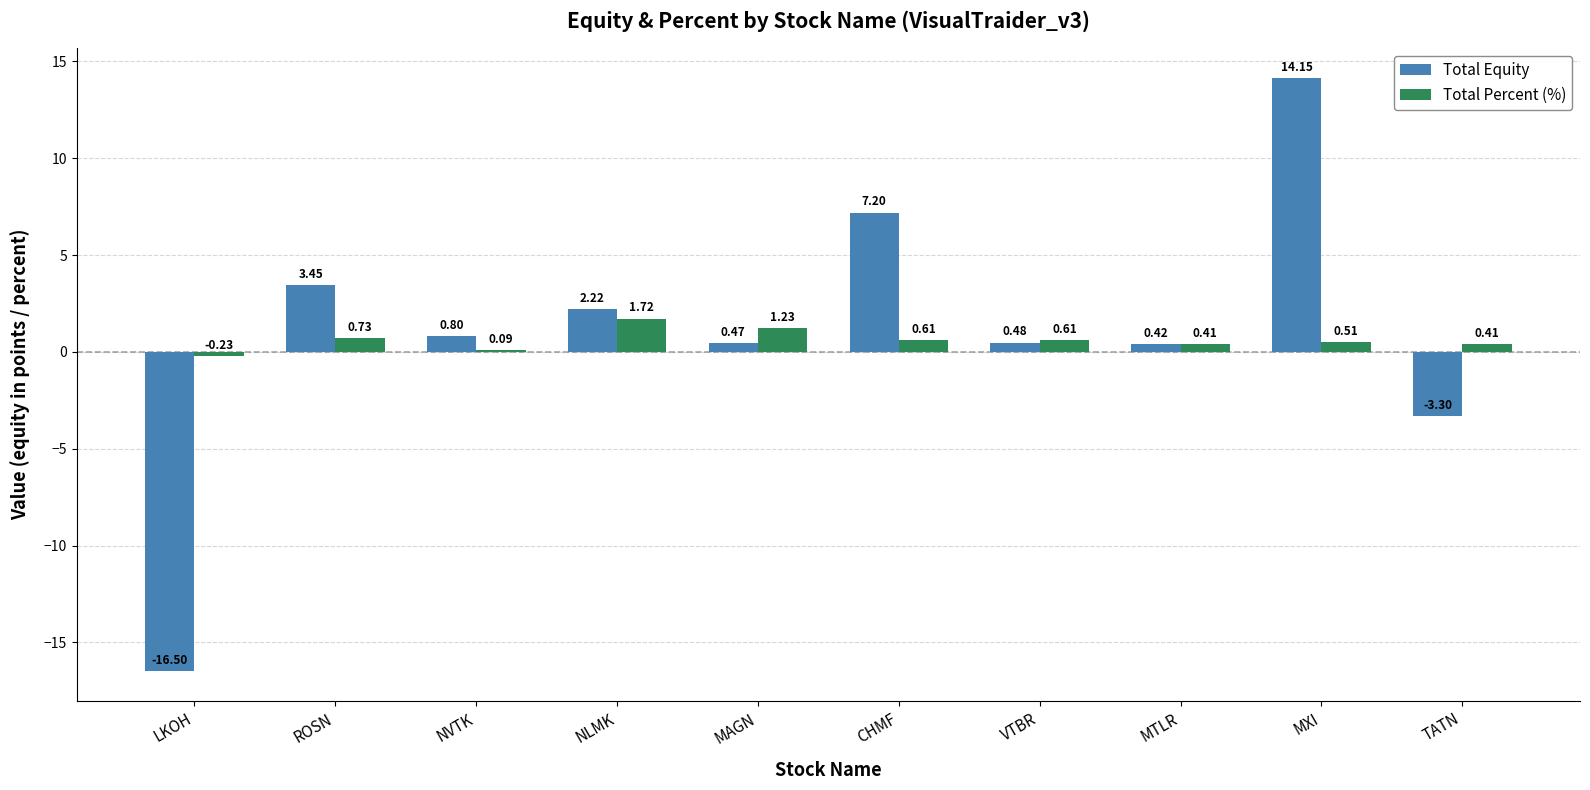

Which series has the largest total across all categories?

Total Equity